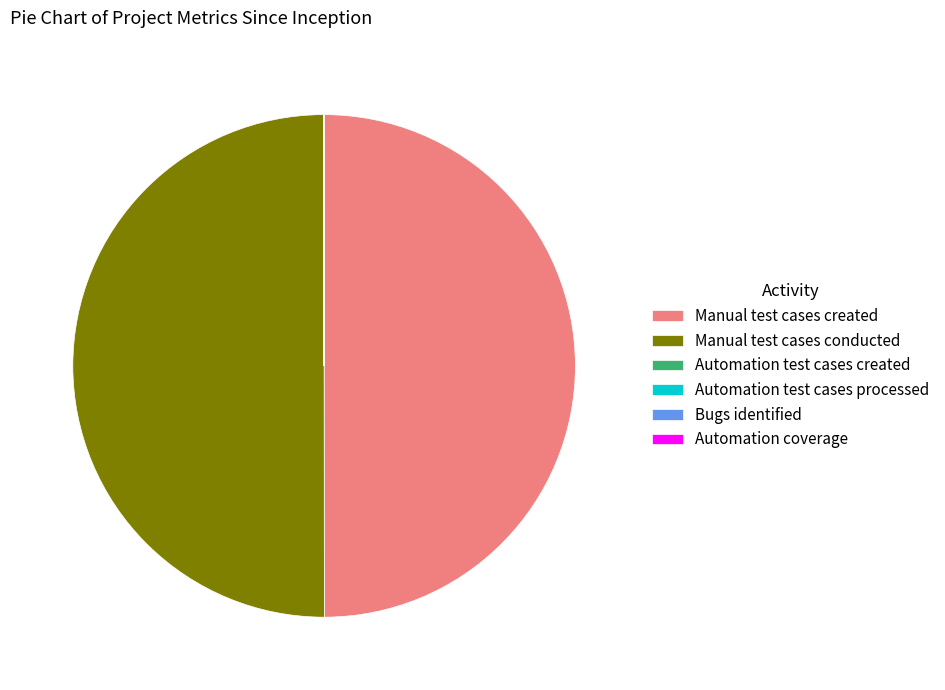

Is it true that Manual test cases created is 50% of the pie?

True